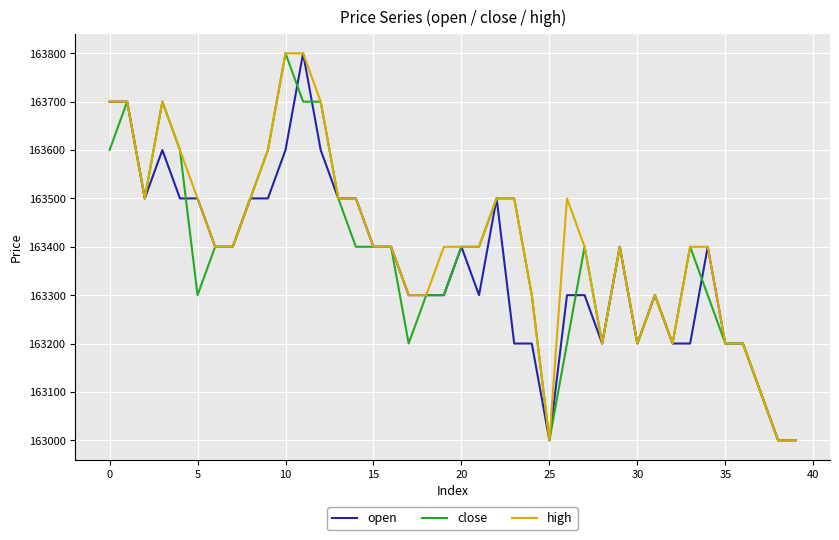

What is the minimum value shown in the chart?

163000